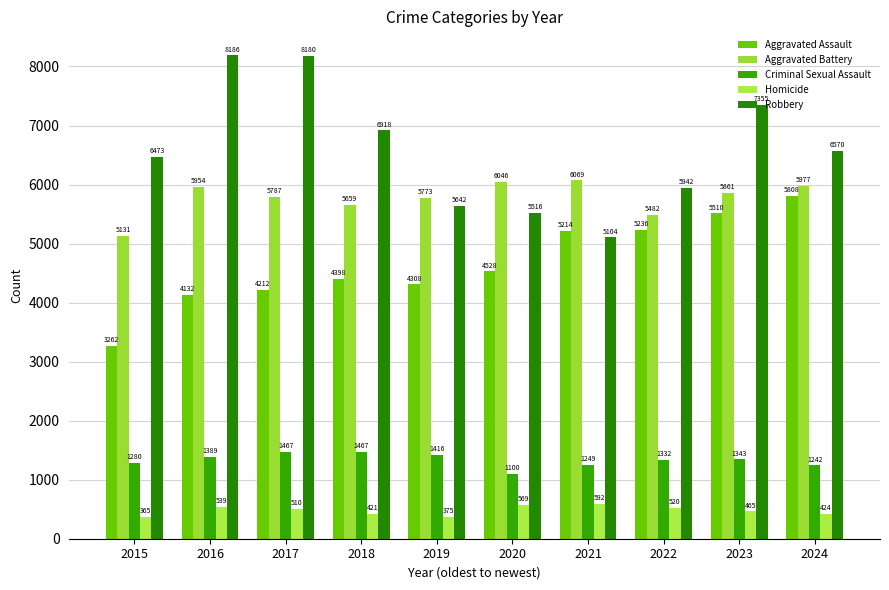

At which label does Aggravated Assault reach its minimum?

2015